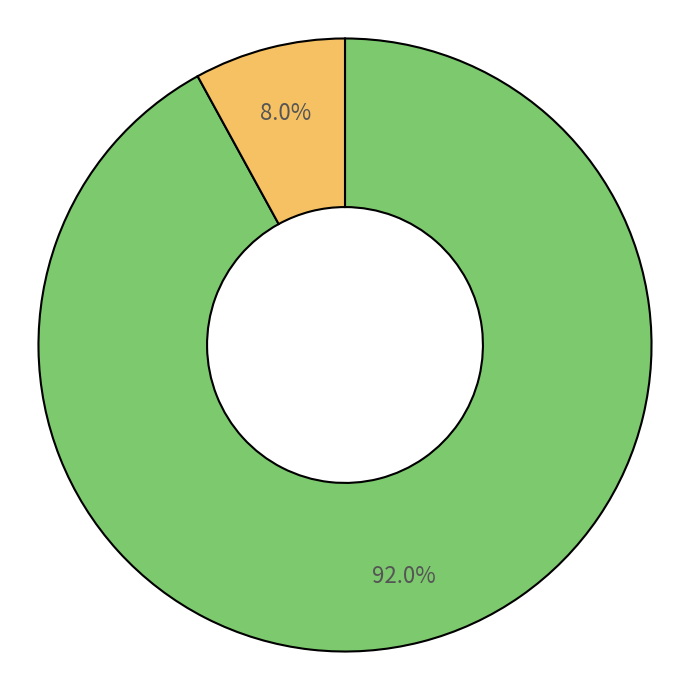

Is there a majority slice in this chart?

Yes